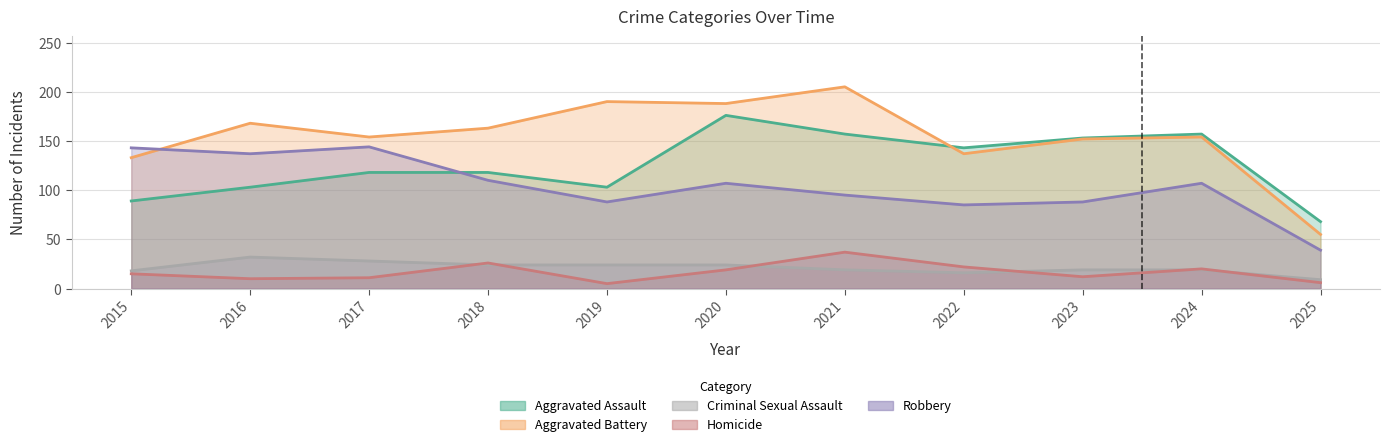

Reading left to right, extract all data points from this chart.

Aggravated Assault: 89	103	118	118	103	176	157	143	153	157	68
Aggravated Battery: 133	168	154	163	190	188	205	137	152	154	55
Criminal Sexual Assault: 18	32	28	24	24	24	19	16	19	19	9
Homicide: 15	10	11	26	5	19	37	22	12	20	6
Robbery: 143	137	144	110	88	107	95	85	88	107	39